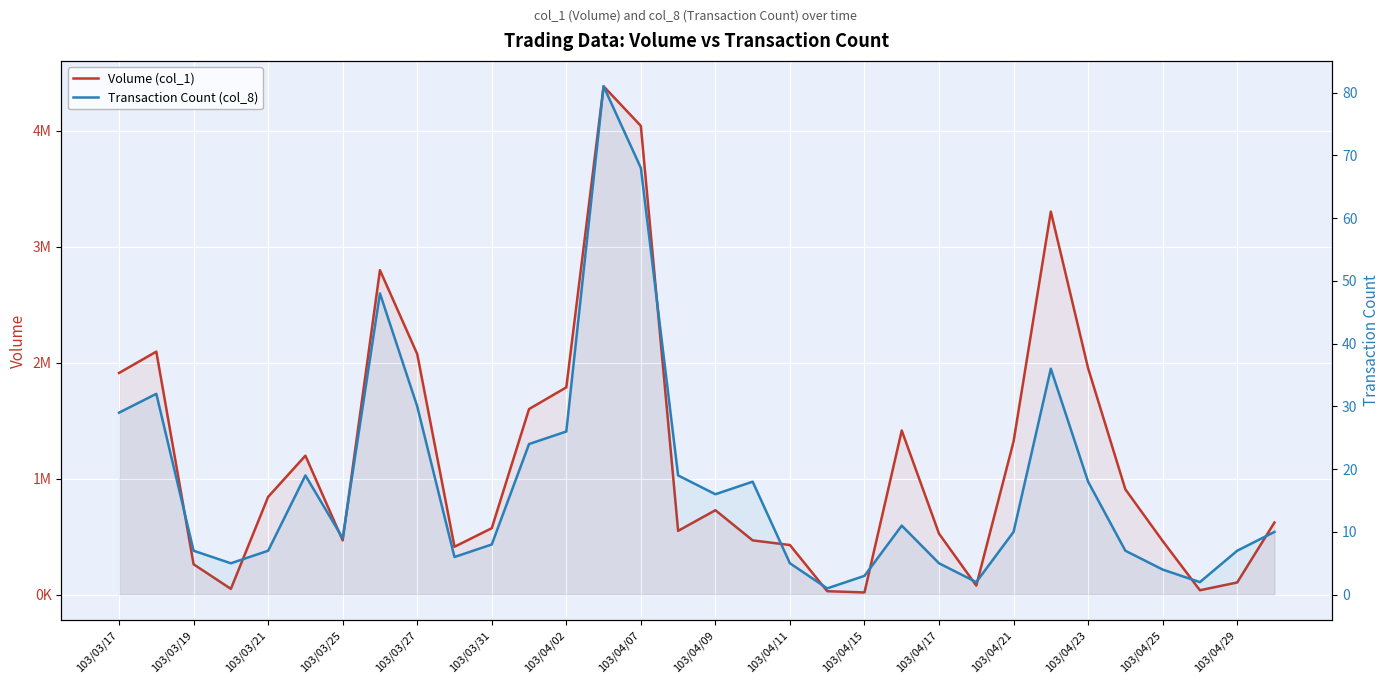

What is the minimum value shown in the chart?

1